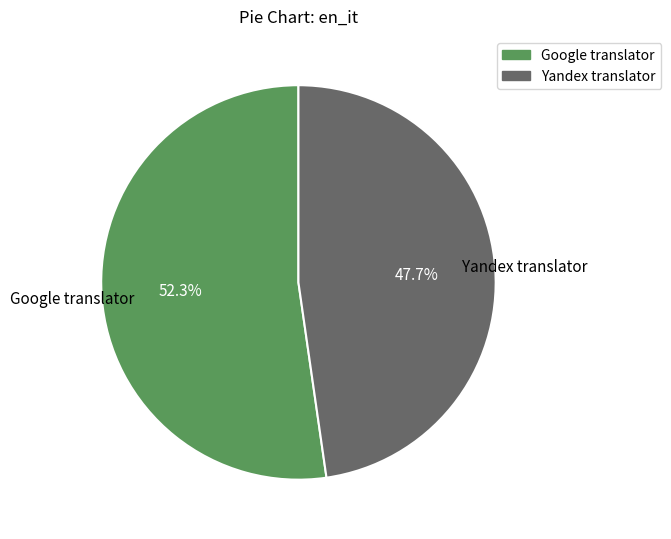

To the nearest percent, what is the difference between the Yandex translator and Google translator slice percentages?

5%